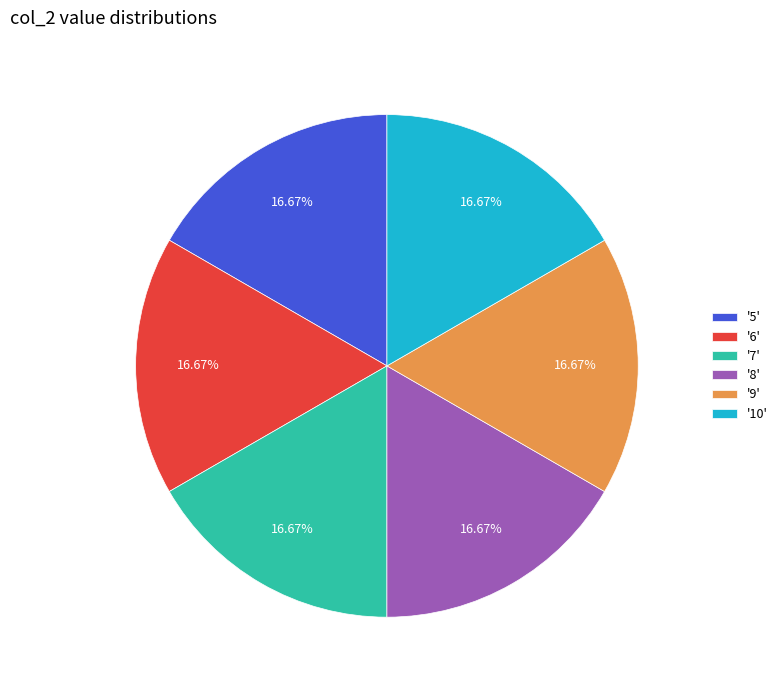

Do '9' and '7' together represent more than half of the pie?

No